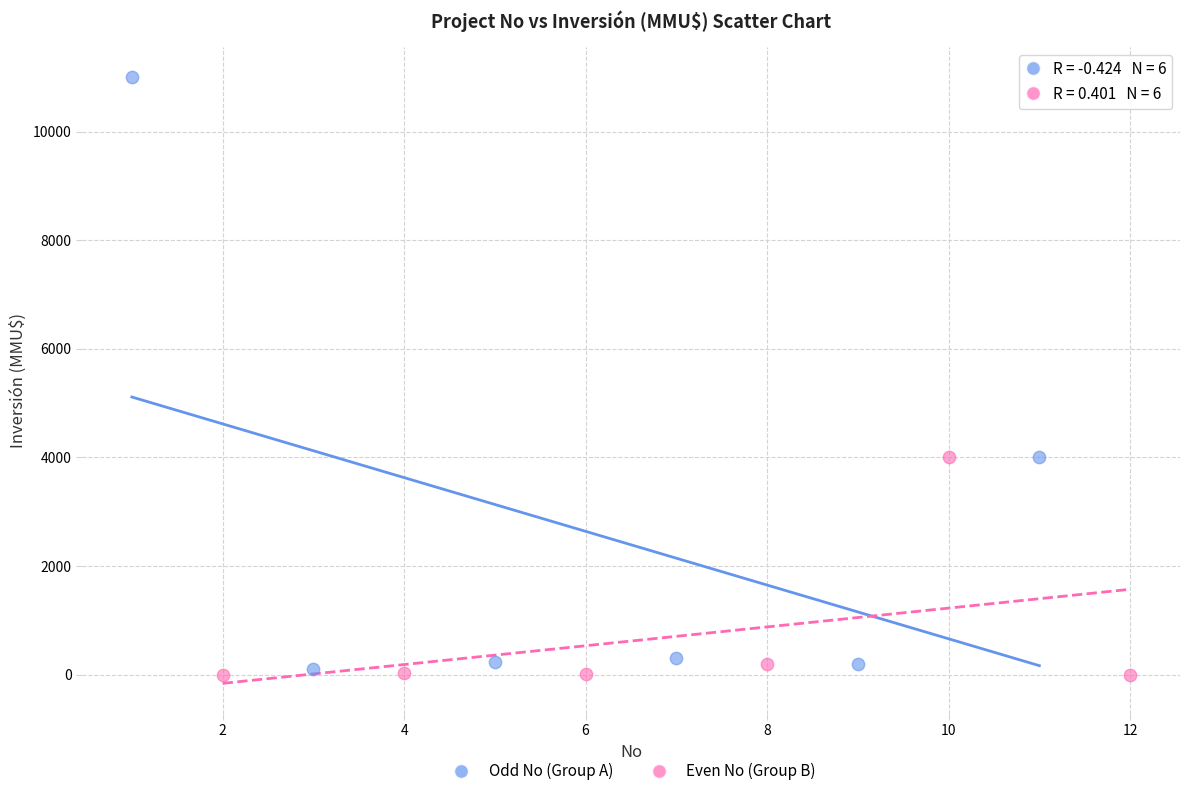

Which series has the widest spread of Y values?

Odd No (Group A)